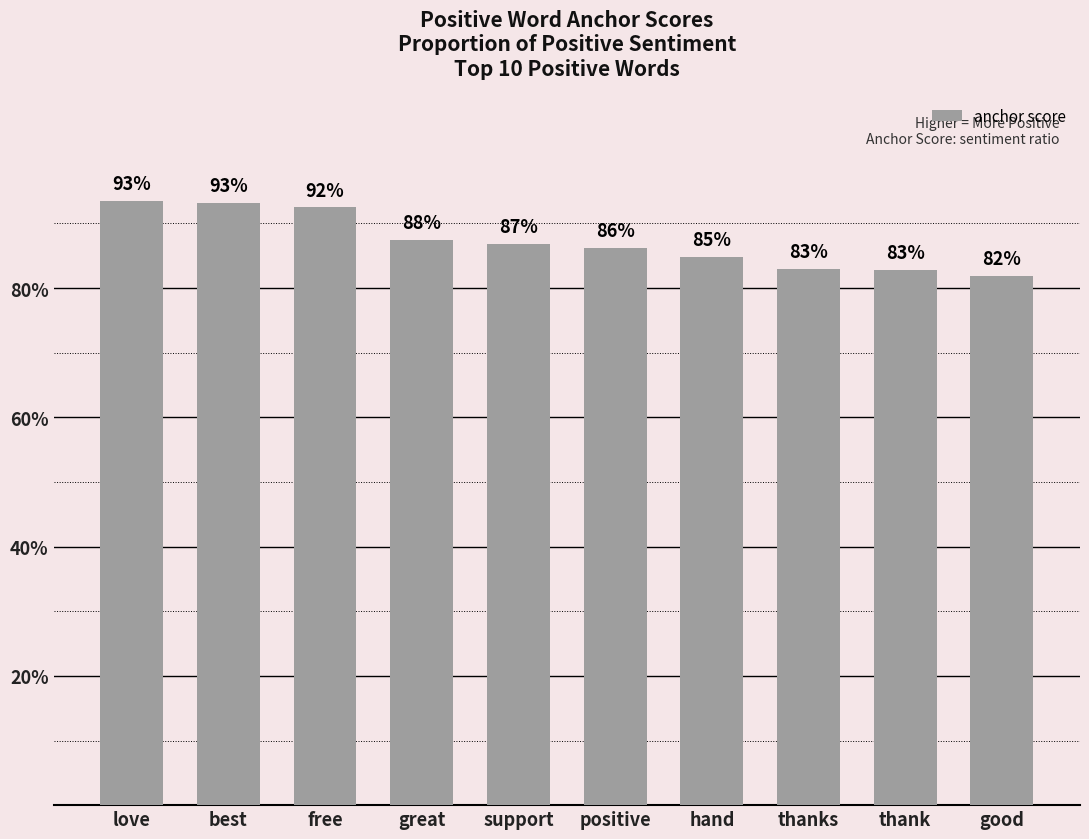

True or false: the data shows 1.4 at love.

False